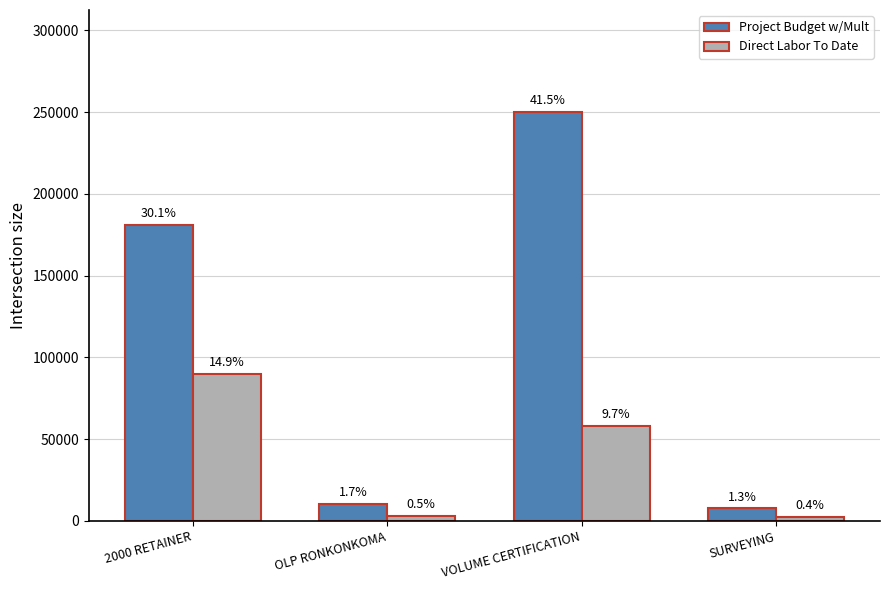

Rank the series by their average value, from lowest to highest.

Direct Labor To Date, Project Budget w/Mult